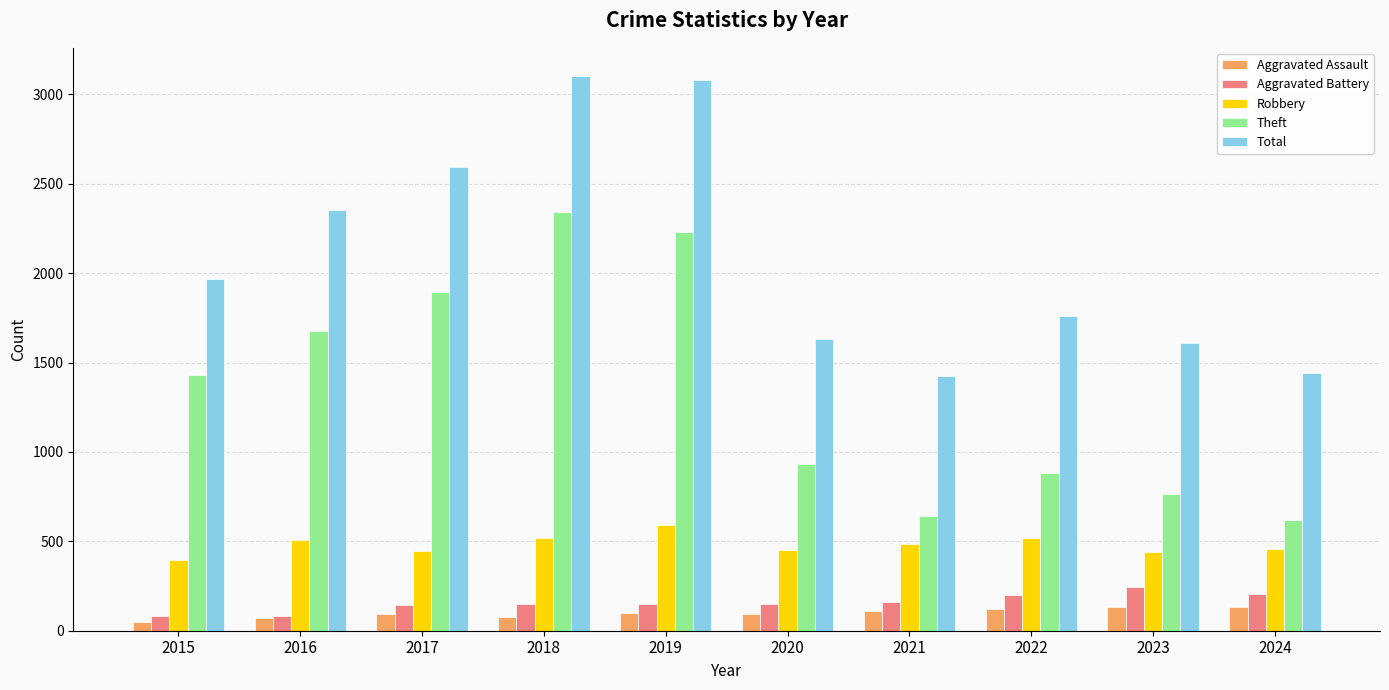

What is the maximum value shown in the chart?

3105